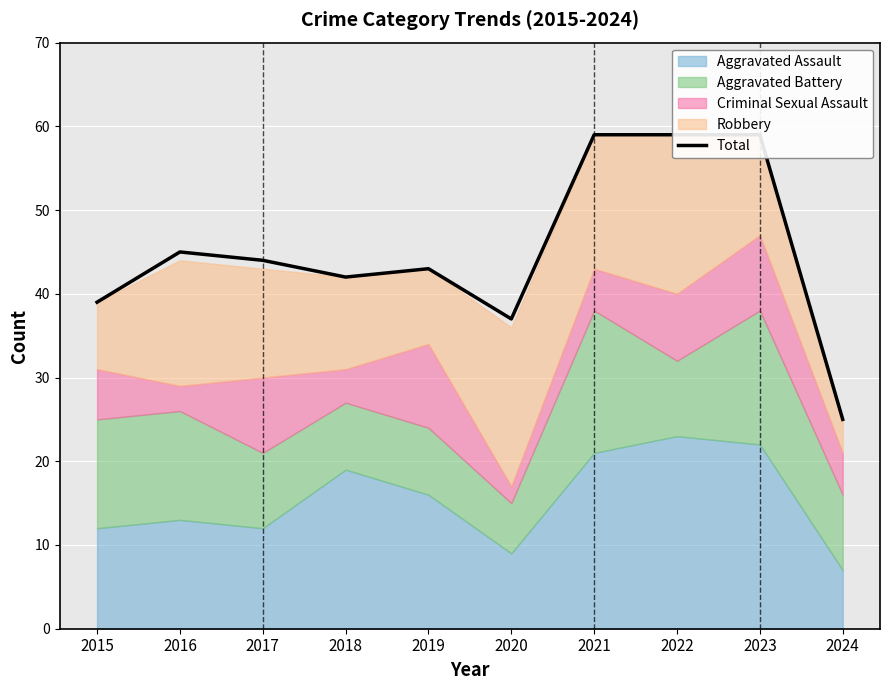

How many lines are shown in the chart?

1